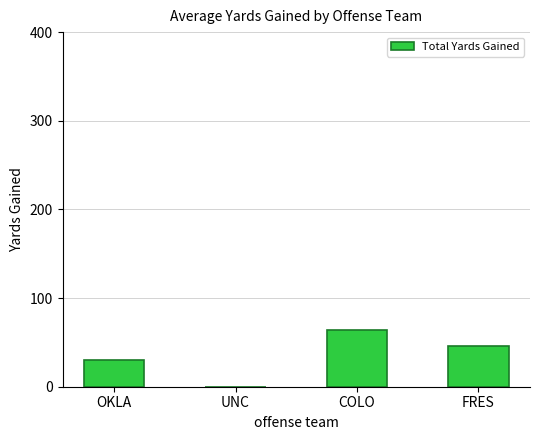

What is the average value?

35